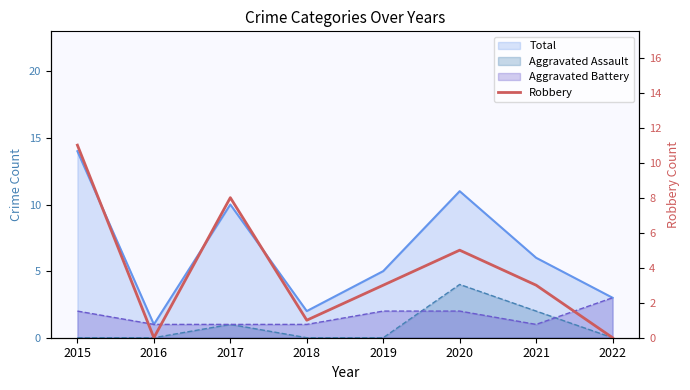

The chart shows a value of 1 at 2018. True or false?

True